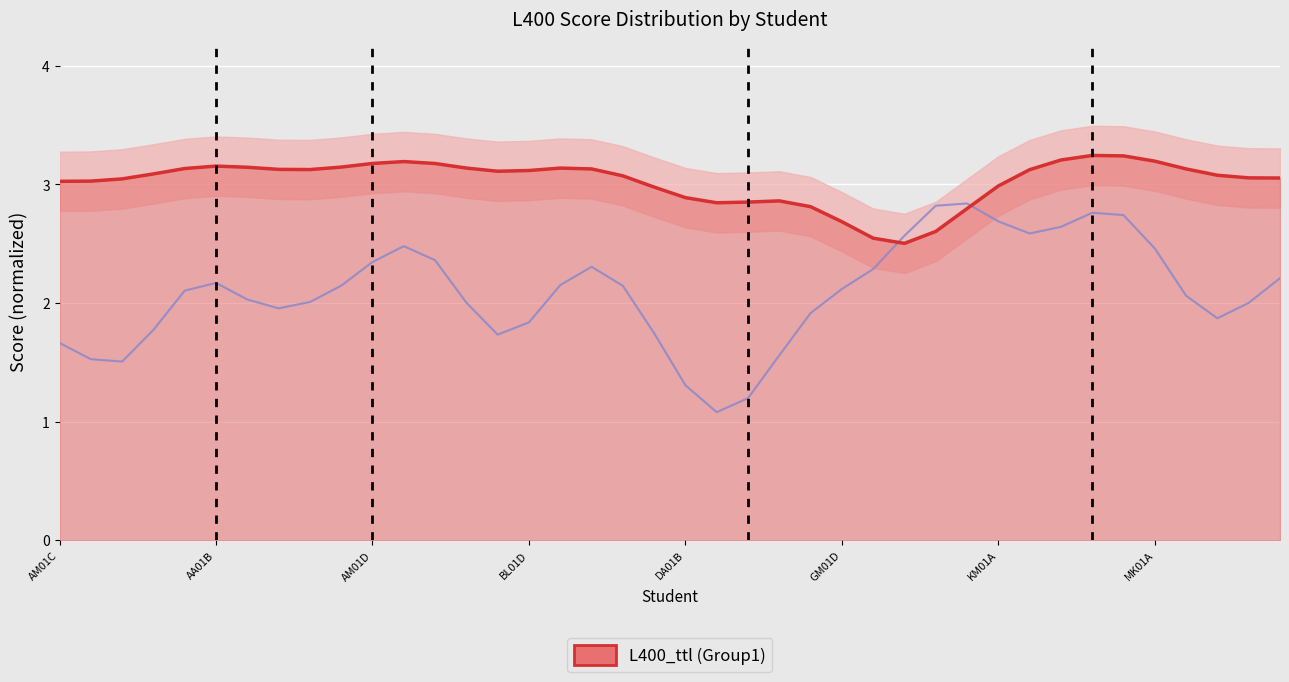

Does the chart display data point markers on the line(s)?

No